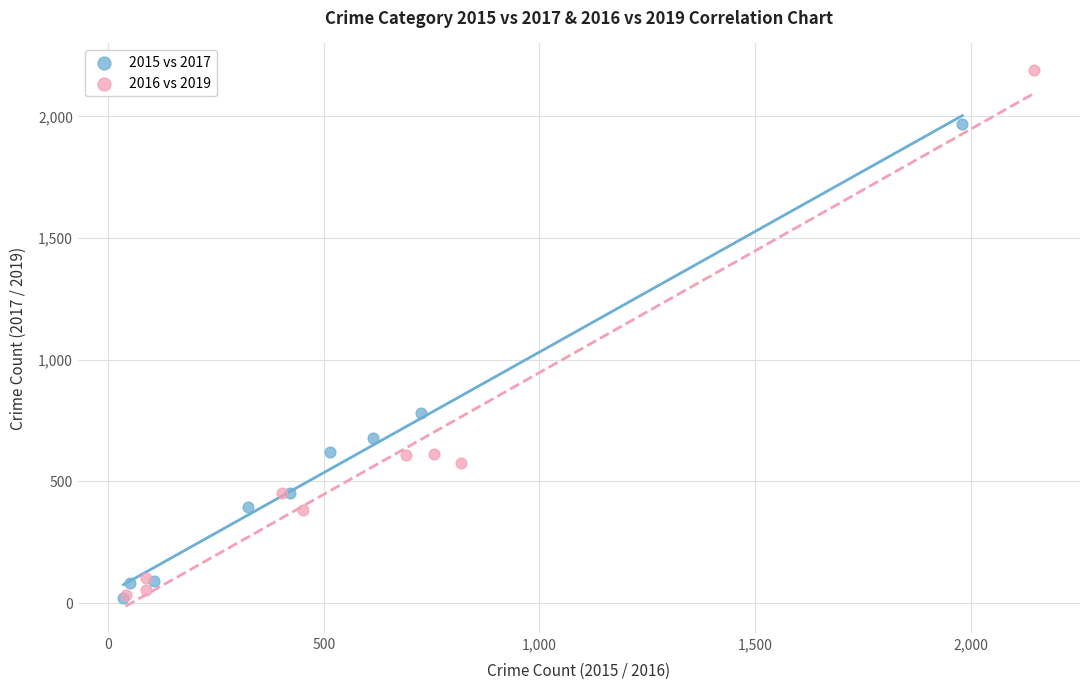

Which series has the widest spread of Y values?

2016 vs 2019